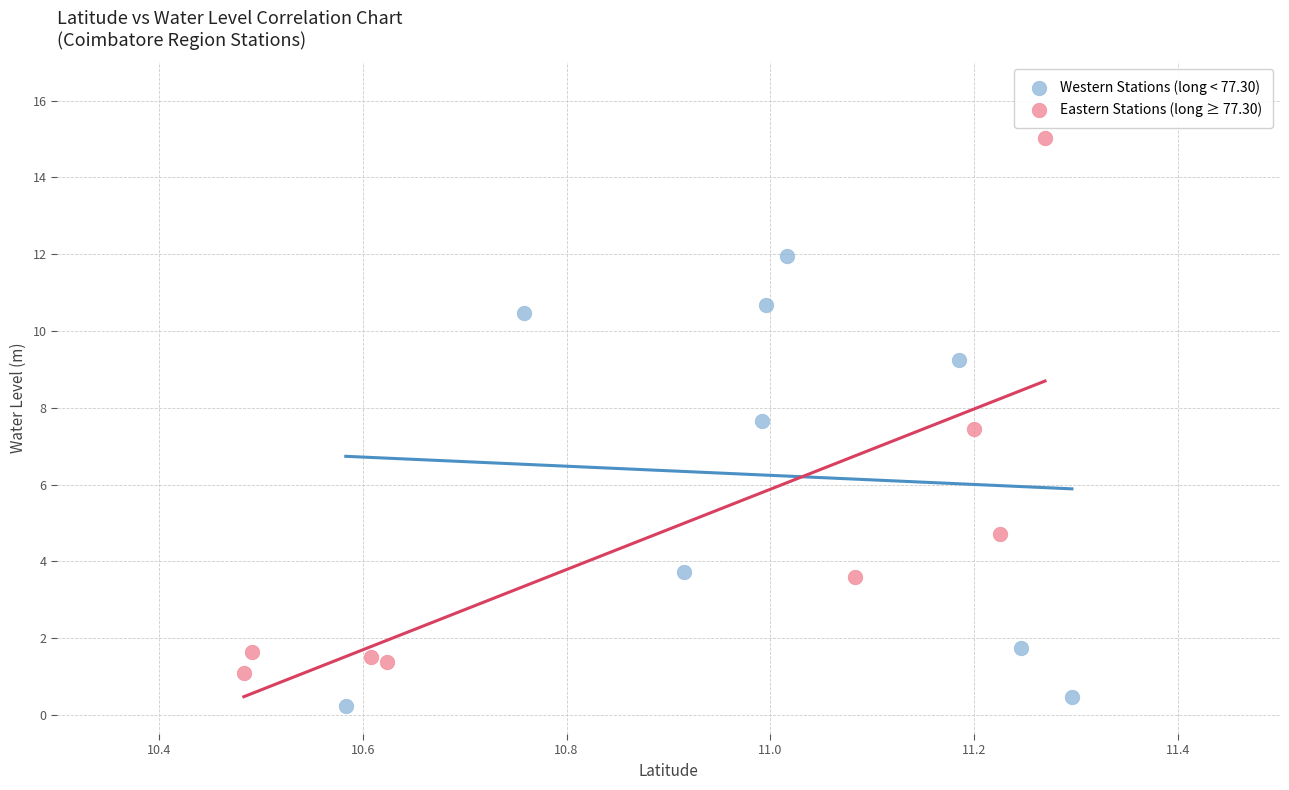

Which series has the widest spread of Y values?

Eastern Stations (long ≥ 77.30)